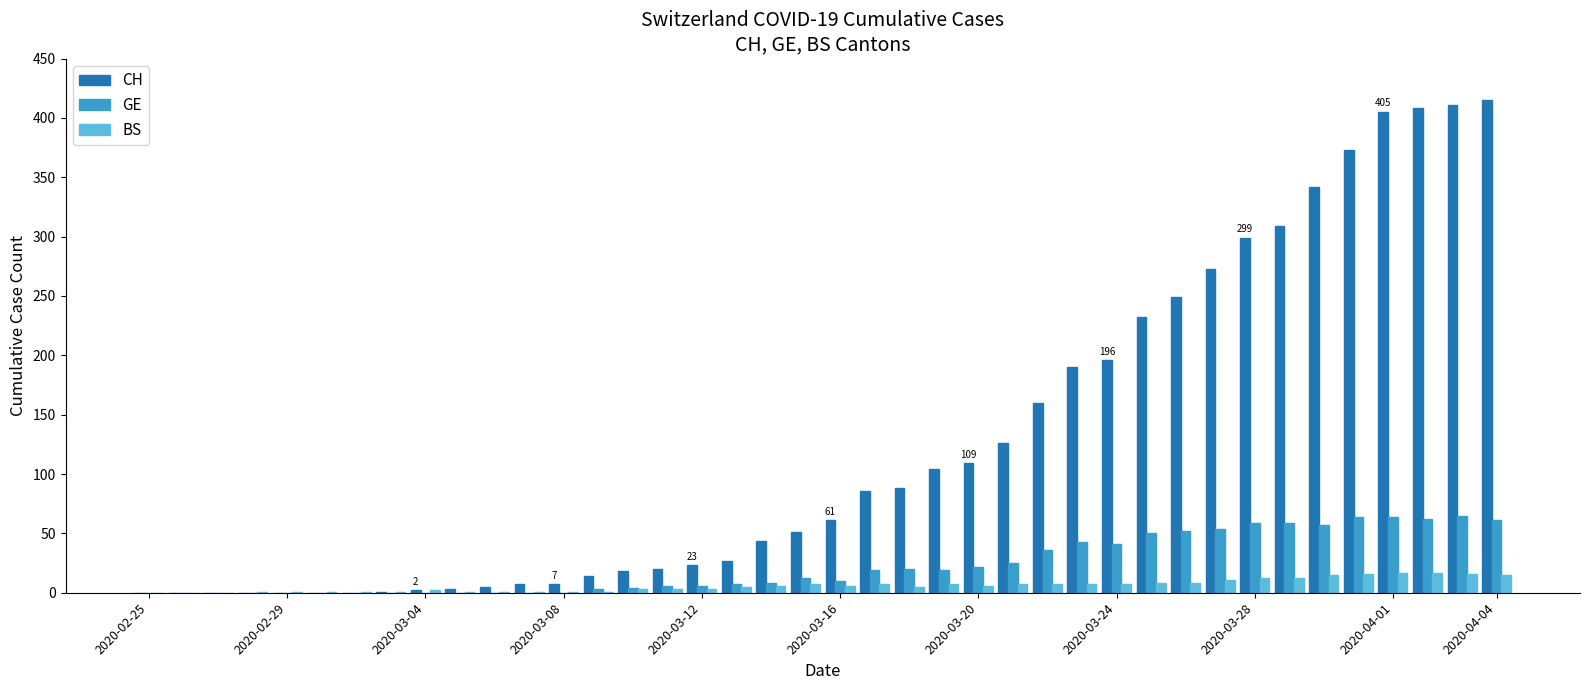

Which series has the largest total across all categories?

CH